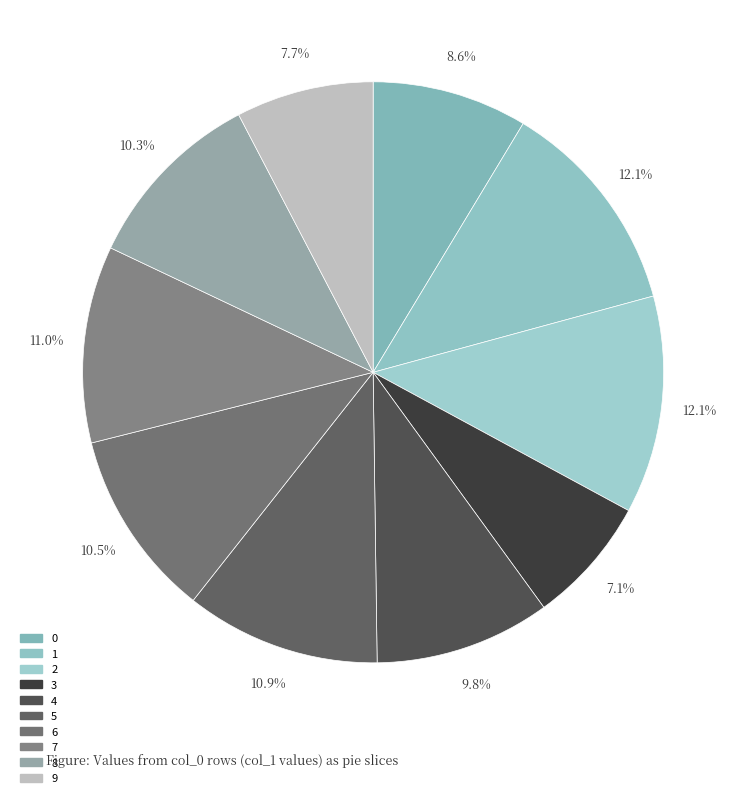

Is it true that 4 is 2% of the pie?

False